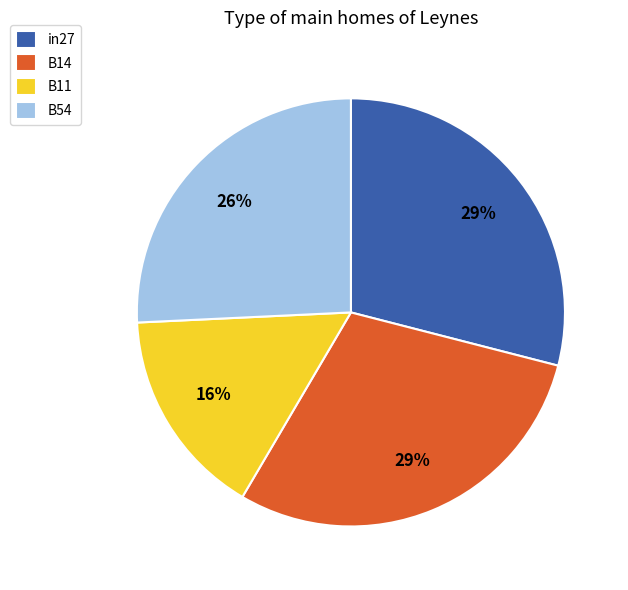

Which category has the smallest portion of the pie?

B11